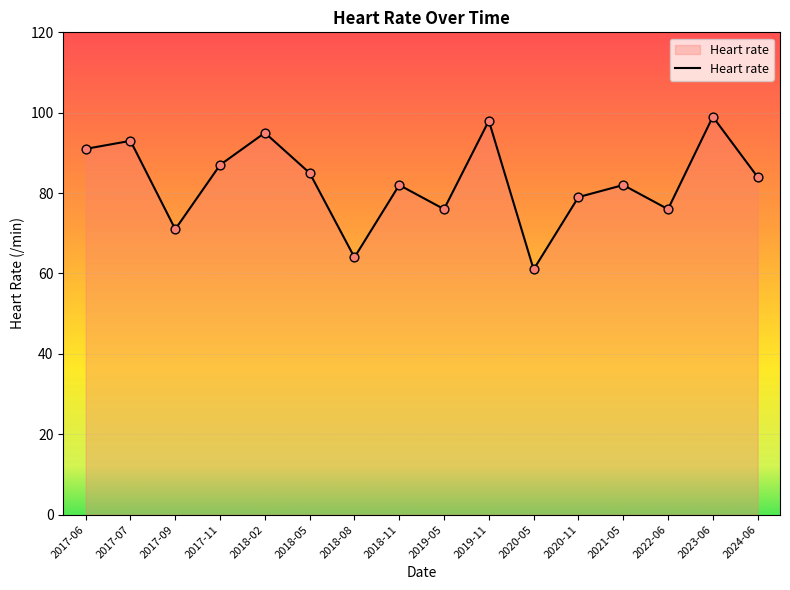

Between 2020-11 and 2017-07, which is larger?

2017-07